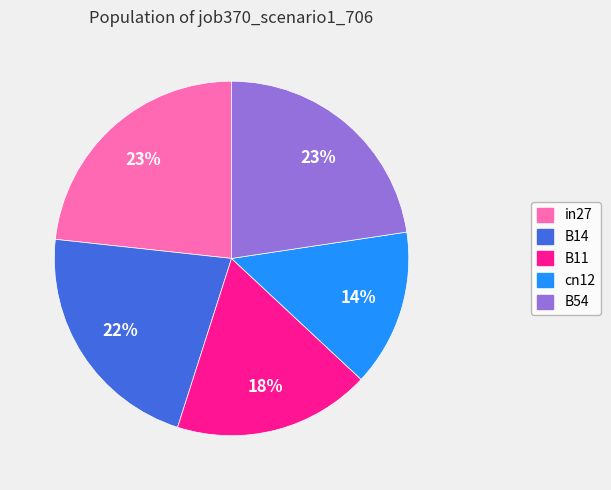

To the nearest percent, what is the difference between the largest and smallest slice percentages?

9%